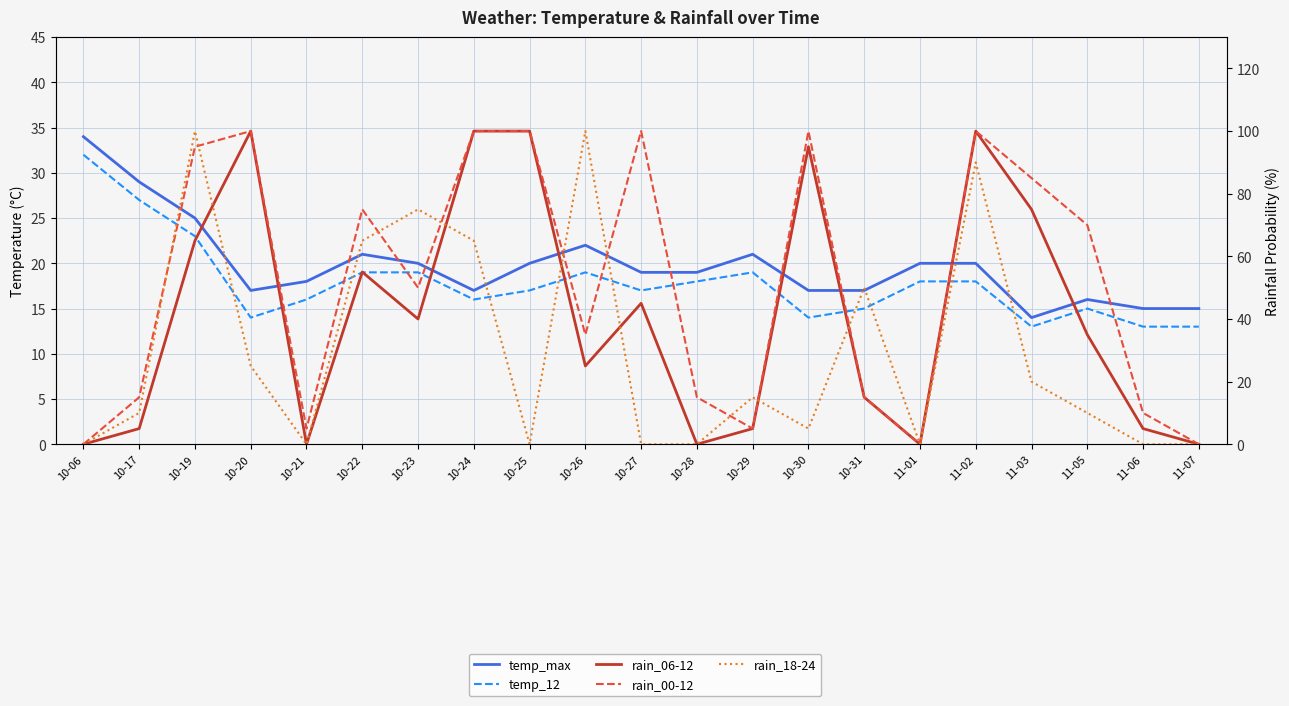

What is the difference between the maximum and minimum values in the rain_00-12 series?

100